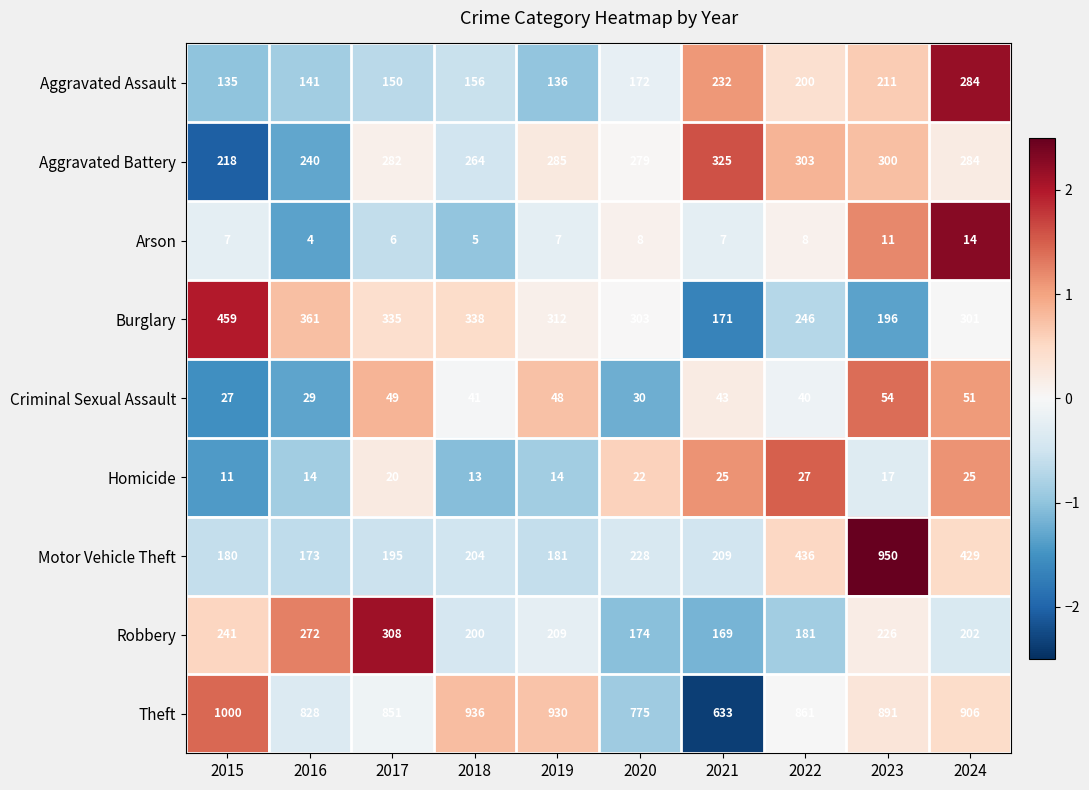

At which category does the chart reach its minimum across all series?

2016